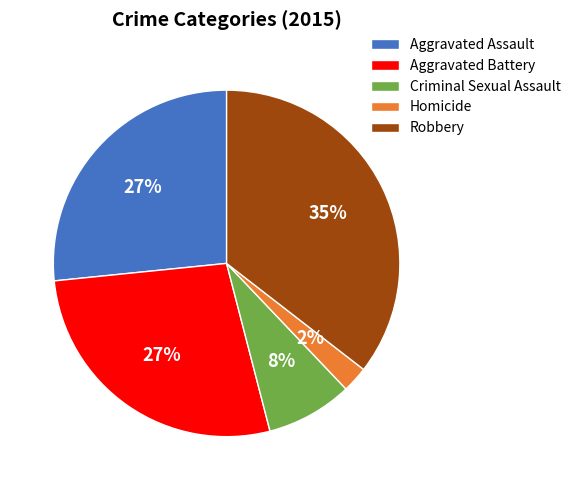

How many slices are in this pie chart?

5